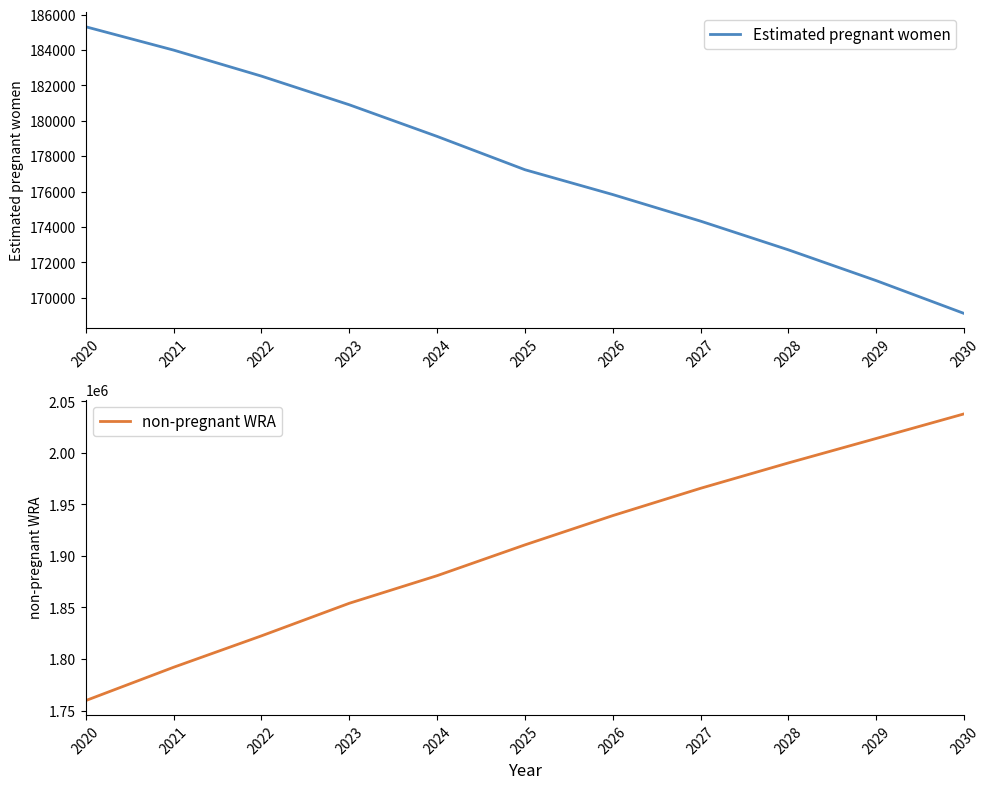

Between 2026 and 2029, which series saw the biggest shift?

non-pregnant WRA